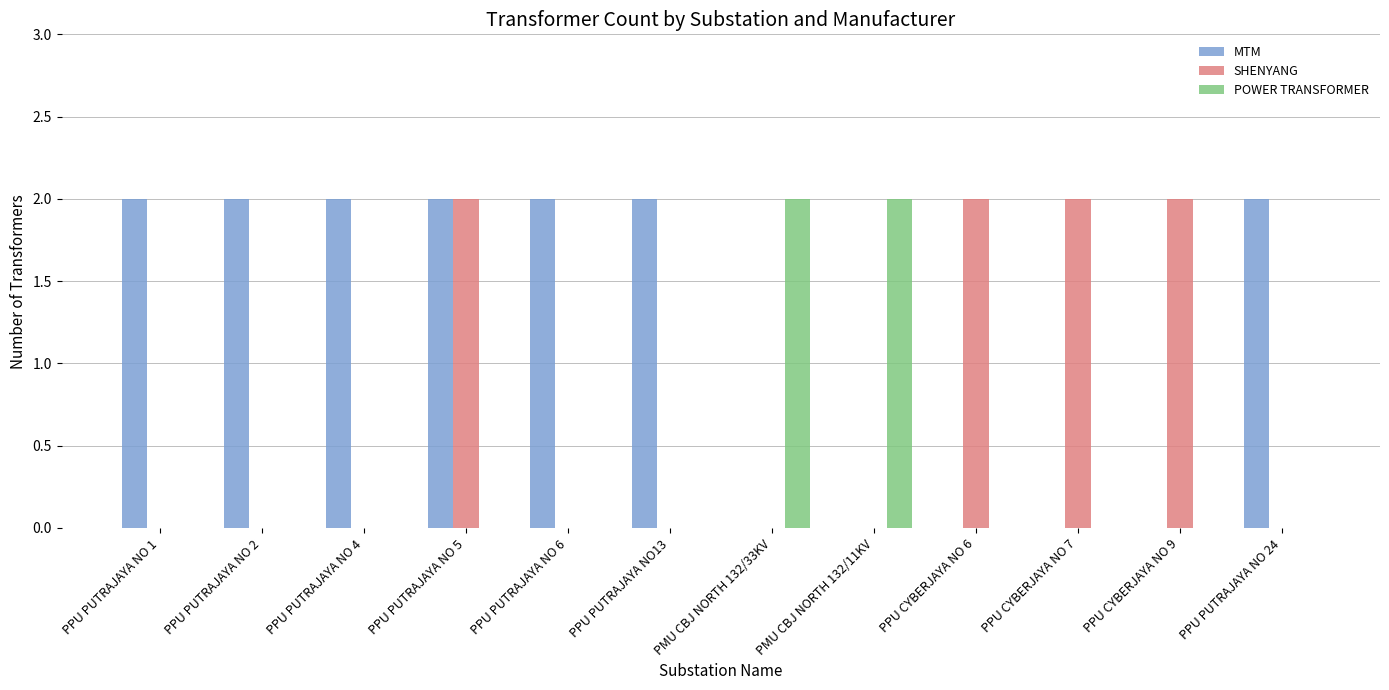

The value of SHENYANG at PPU CYBERJAYA NO 9 is 1. True or false?

False